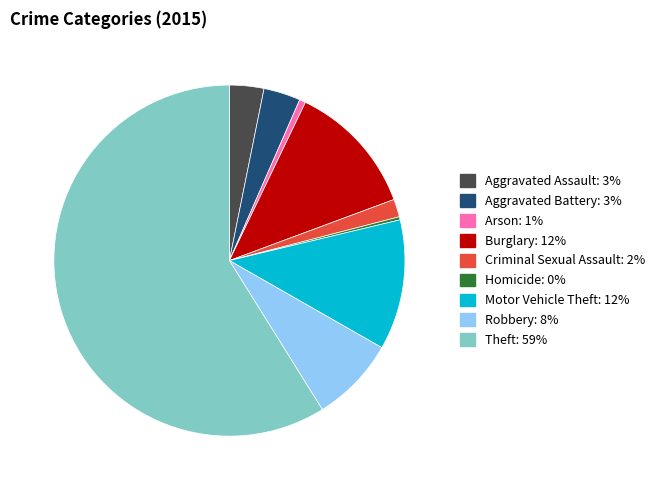

Does Aggravated Battery account for over 50% of the chart?

No